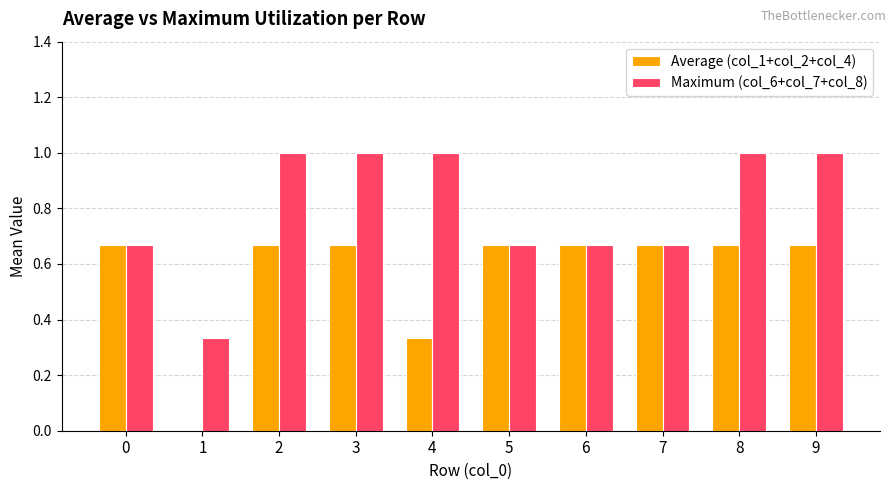

What is the sum of the Maximum (col_6+col_7+col_8) values at 4 and 2?

2.0